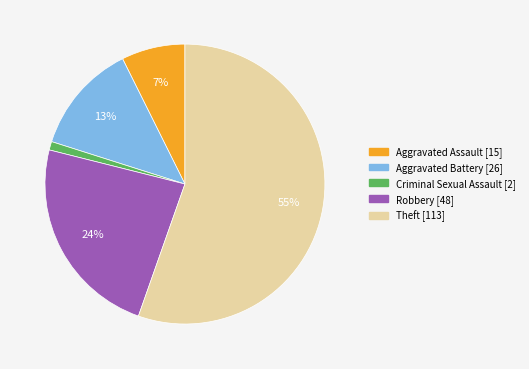

How many slices are in this pie chart?

5